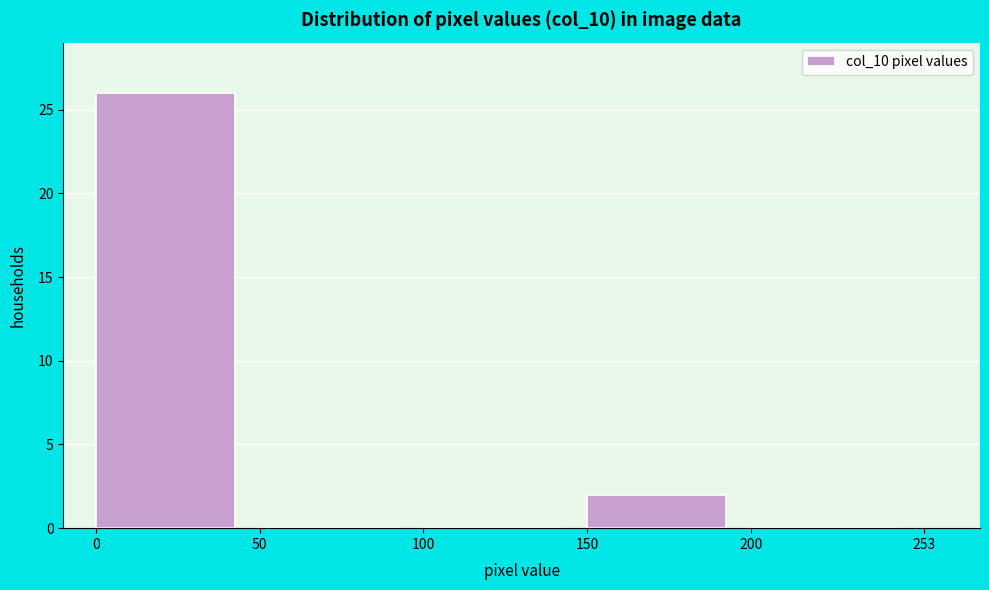

Which range on the x-axis has the tallest bar?

0 to 50